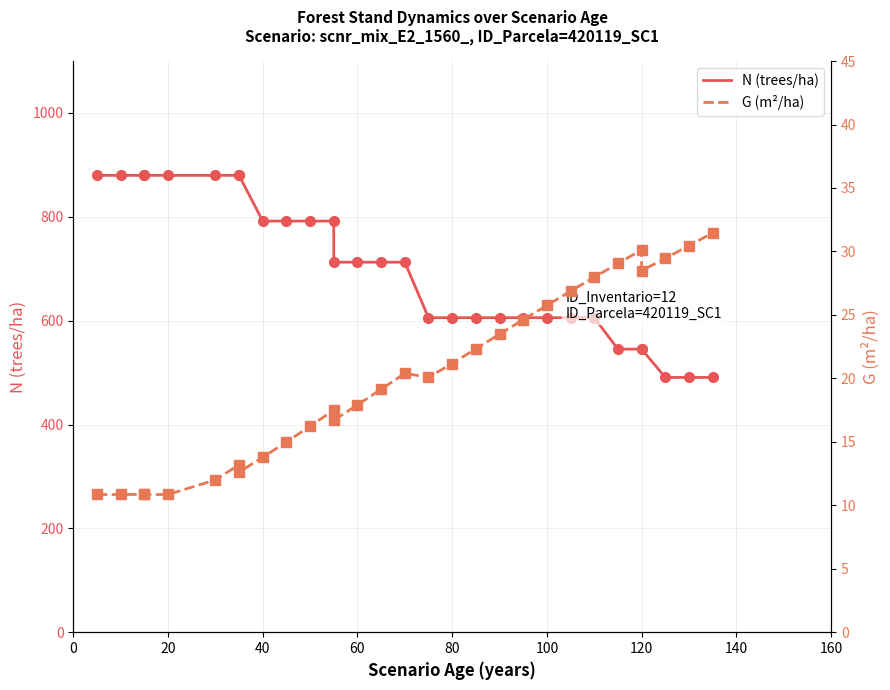

What is the highest value of the N (trees/ha) series?

879.8